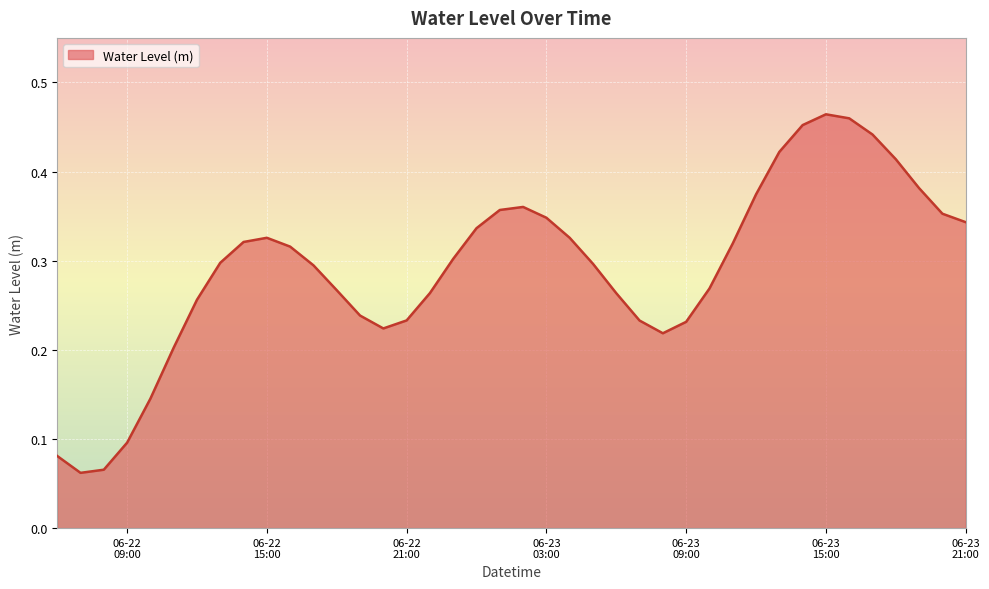

How many lines are shown in the chart?

1